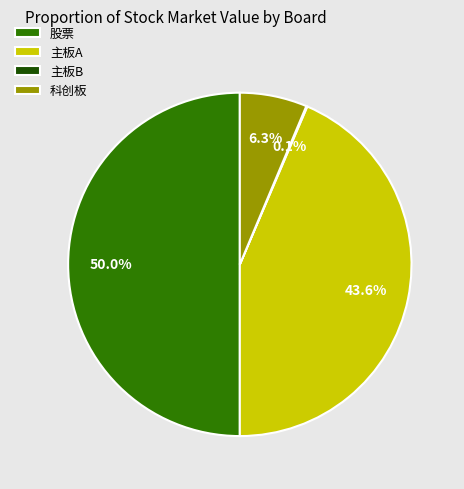

Which has a higher value, 主板A or 科创板?

主板A